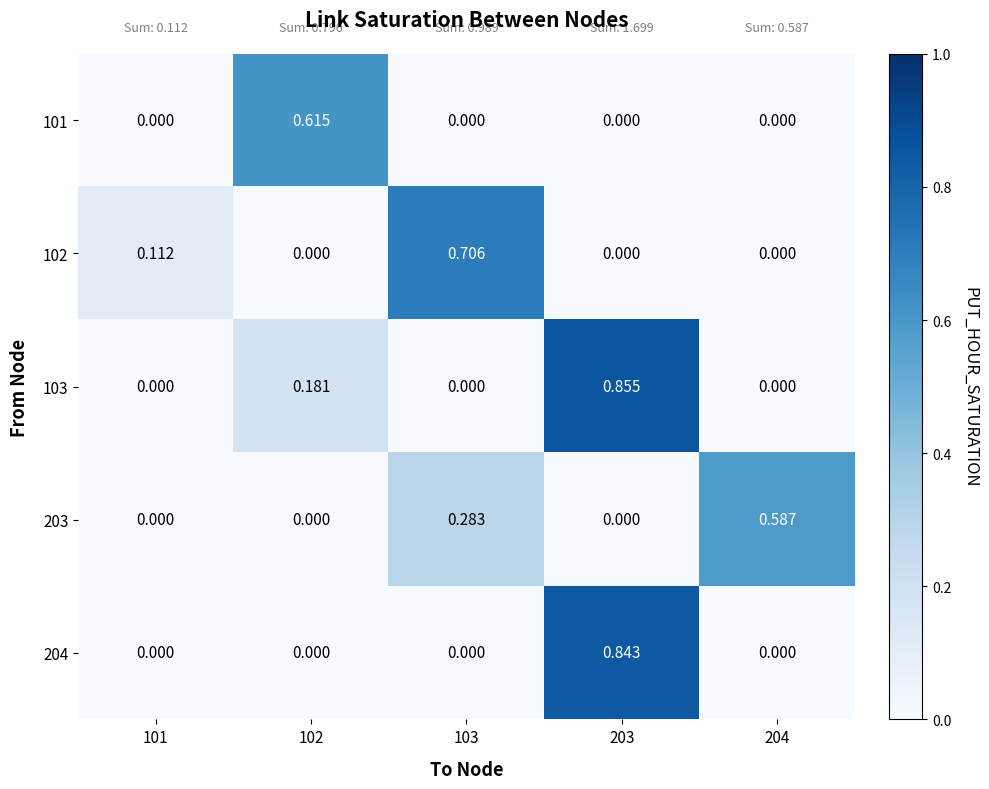

At how many categories does at least one series exceed 0?

5